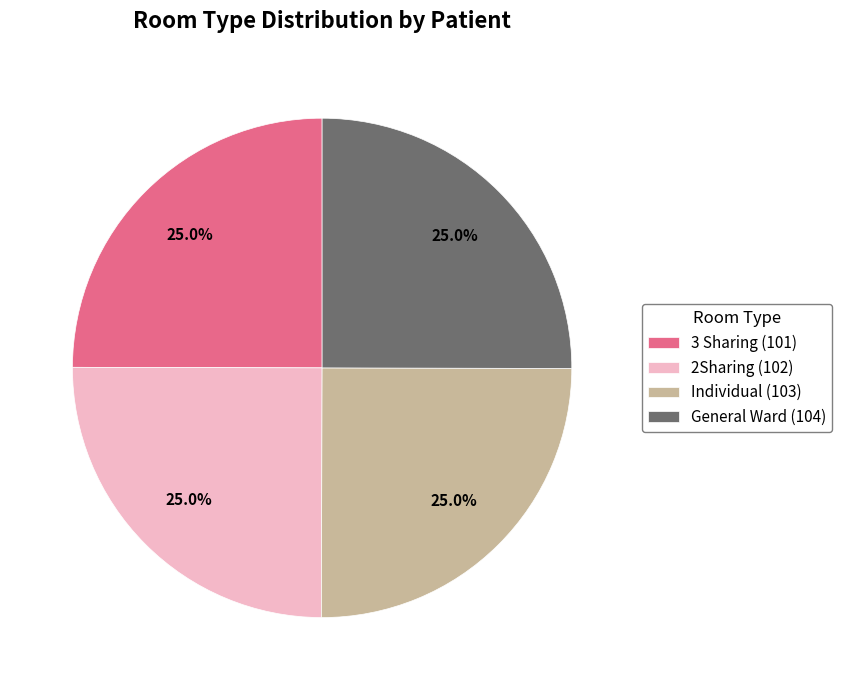

How much of the chart is everything except General Ward (104)?

75.0%